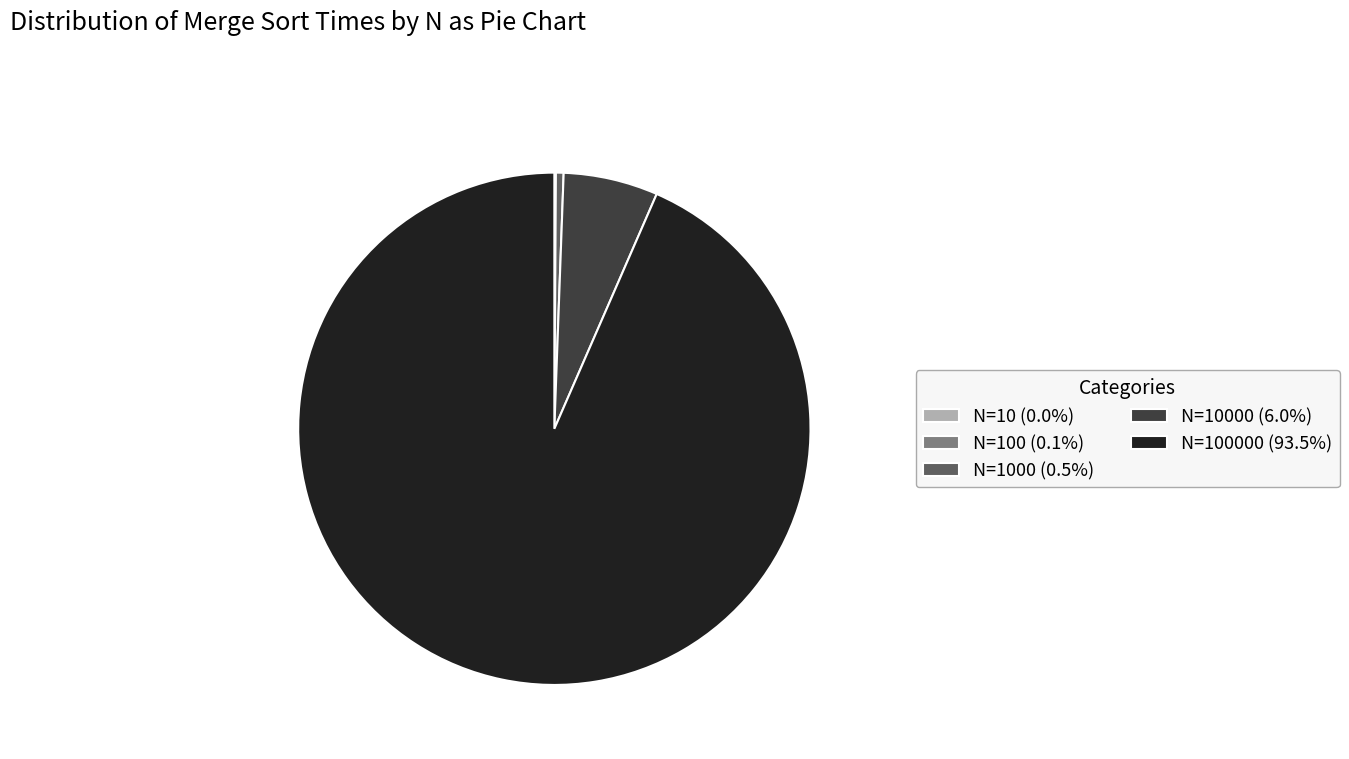

What is the ratio of the value at N=100000 (93.5%) to the value at N=1000 (0.5%)?

193.2